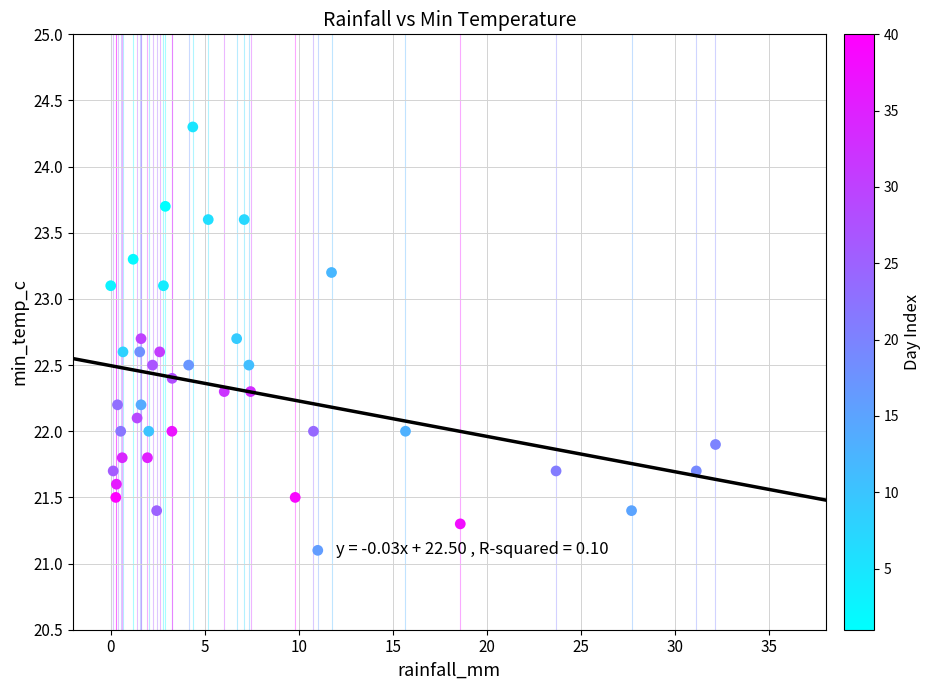

What is the range of X values (max minus min)?

32.1